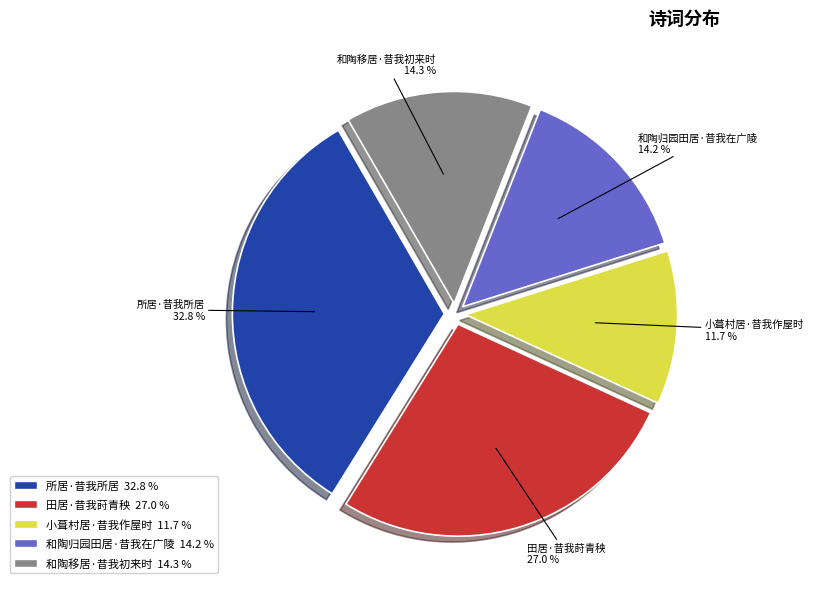

Is it true that 和陶归园田居·昔我在广陵 is 14% of the pie?

True